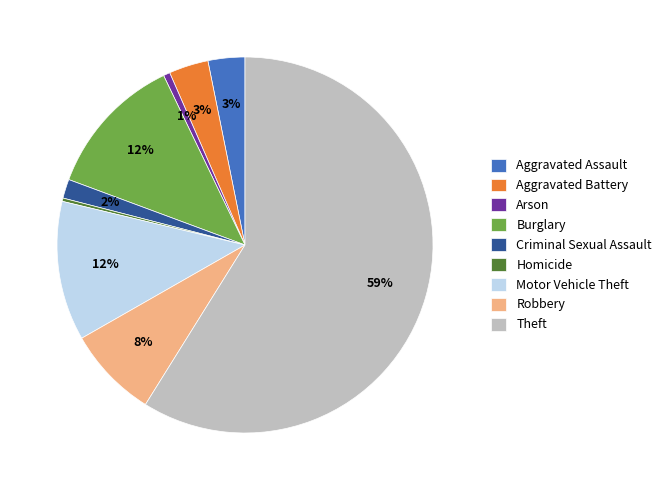

Is it true that Criminal Sexual Assault is 2% of the pie?

True